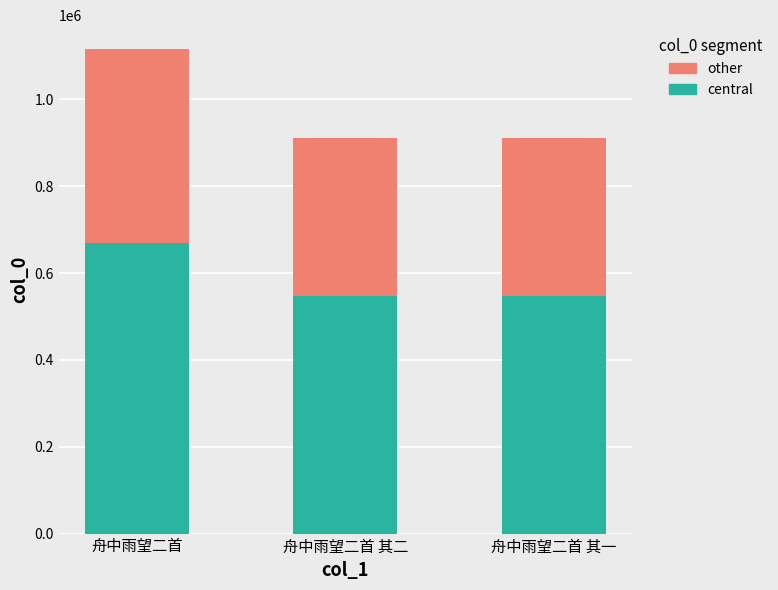

What is the difference between the central values at 舟中雨望二首 and 舟中雨望二首 其二?

121853